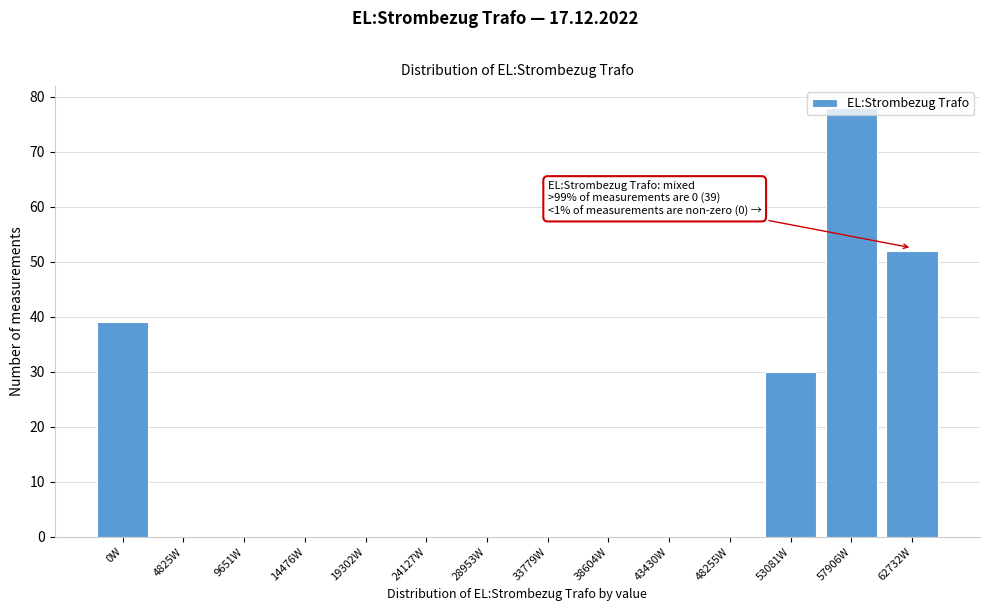

What is the greatest value displayed?

78